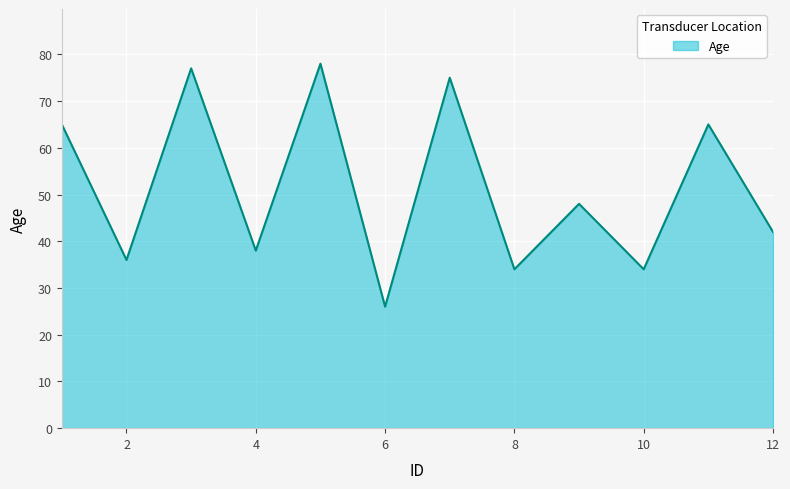

What is the greatest value displayed?

78